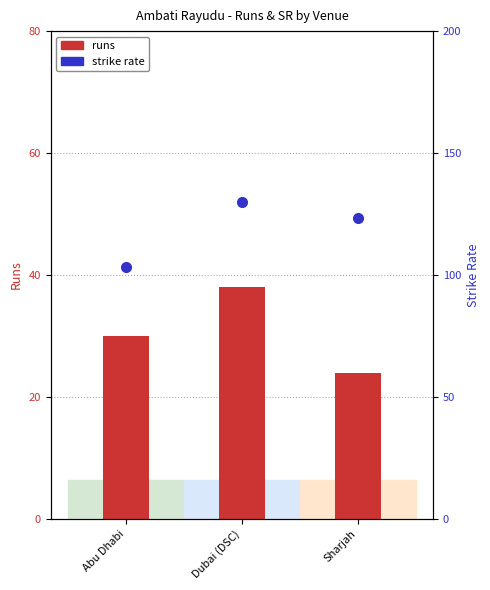

The value at Sharjah is 215.0. True or false?

False